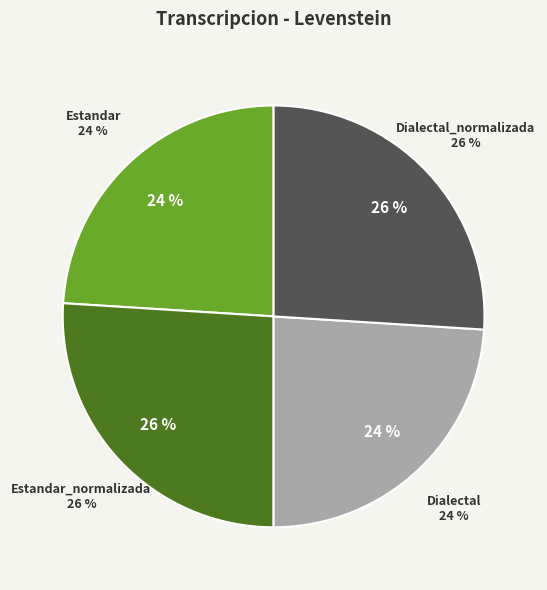

To the nearest percent, what is the average slice percentage?

25%